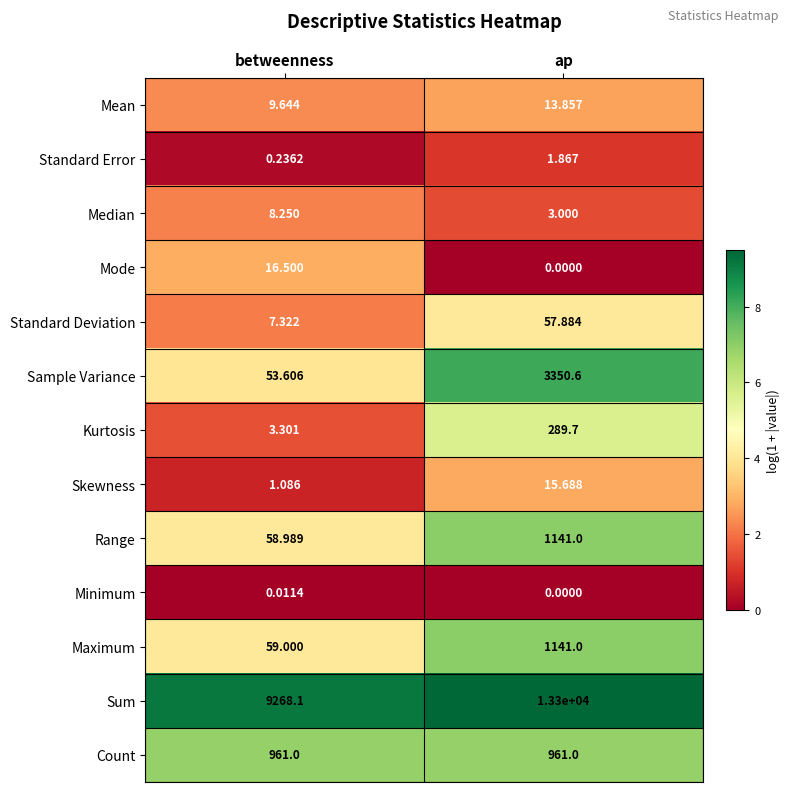

Which category has the lowest value in the Median series?

ap